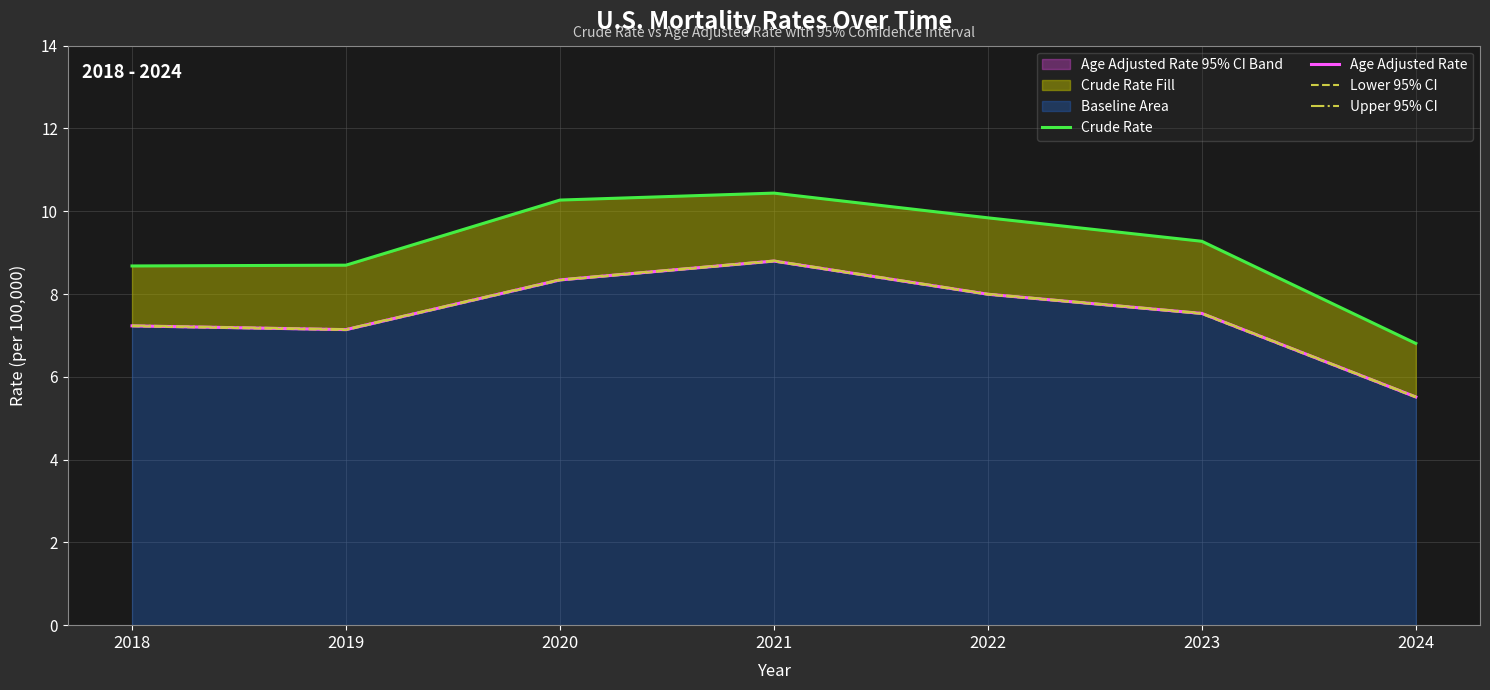

What is the value of the Upper 95% CI point at the 3rd from the left?

8.3